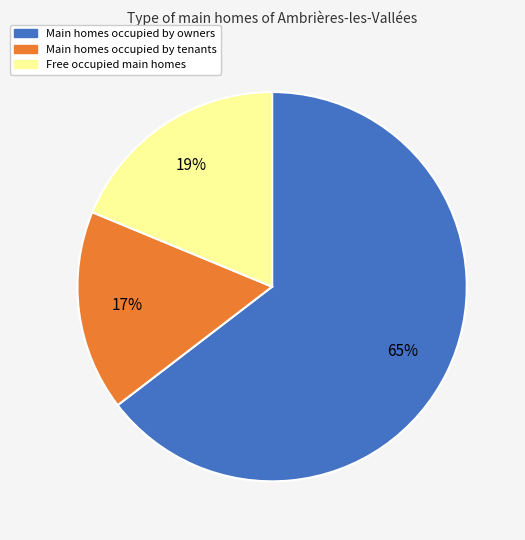

Is there any slice that represents more than half of the pie?

Yes